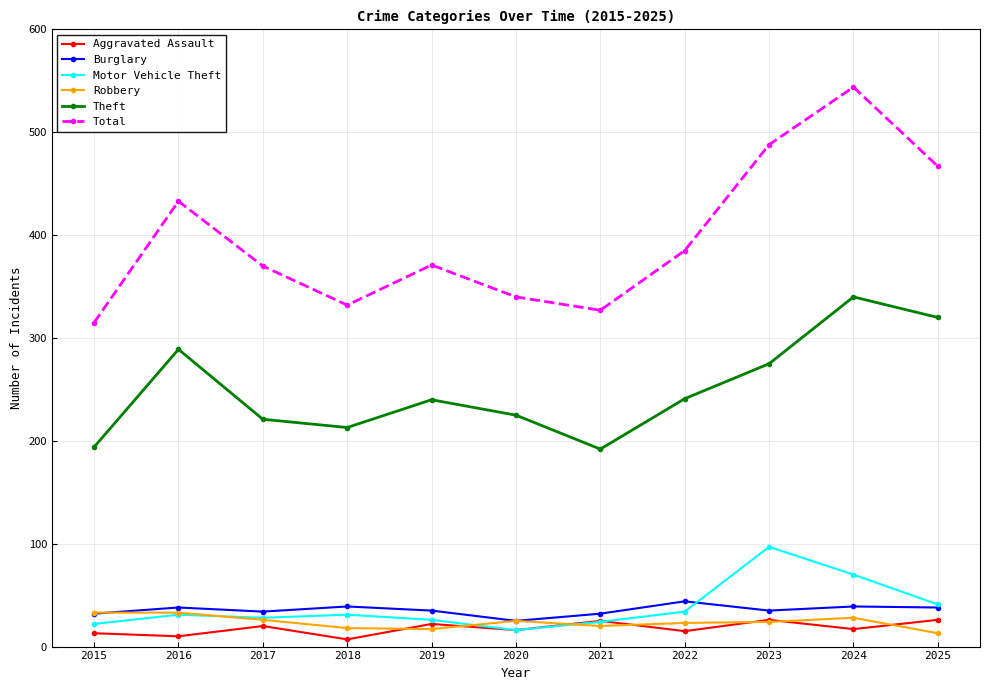

Which series has the largest total across all categories?

Total